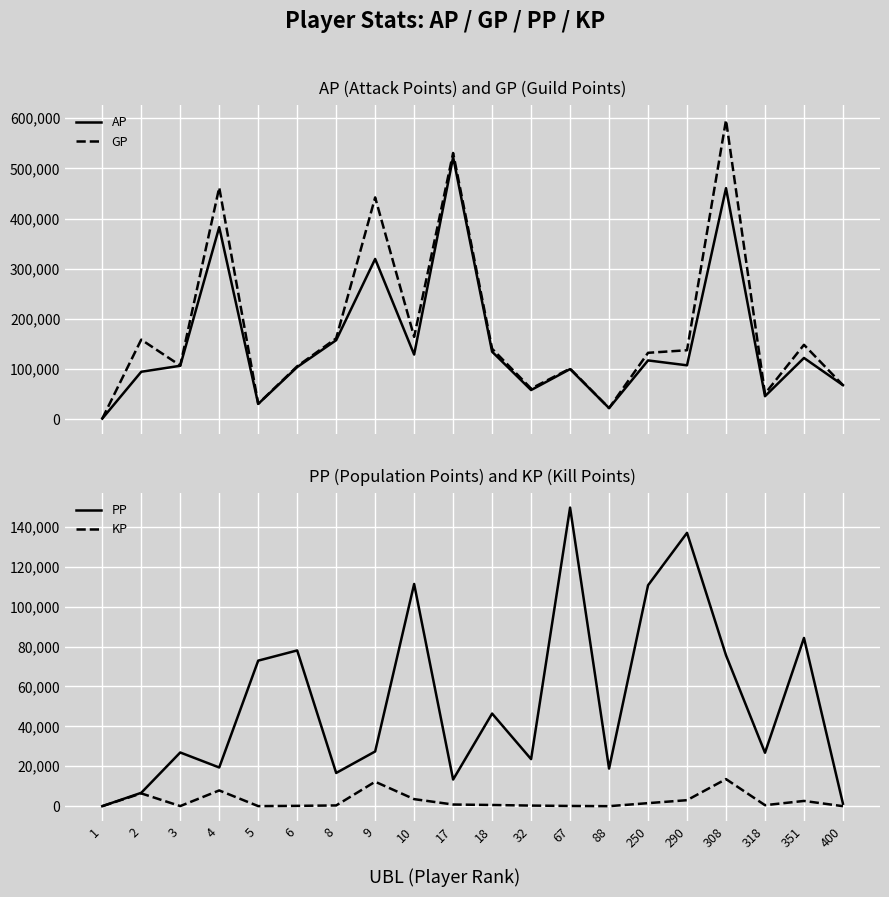

What is the sum of the PP values at 8 and 400?

17862.0